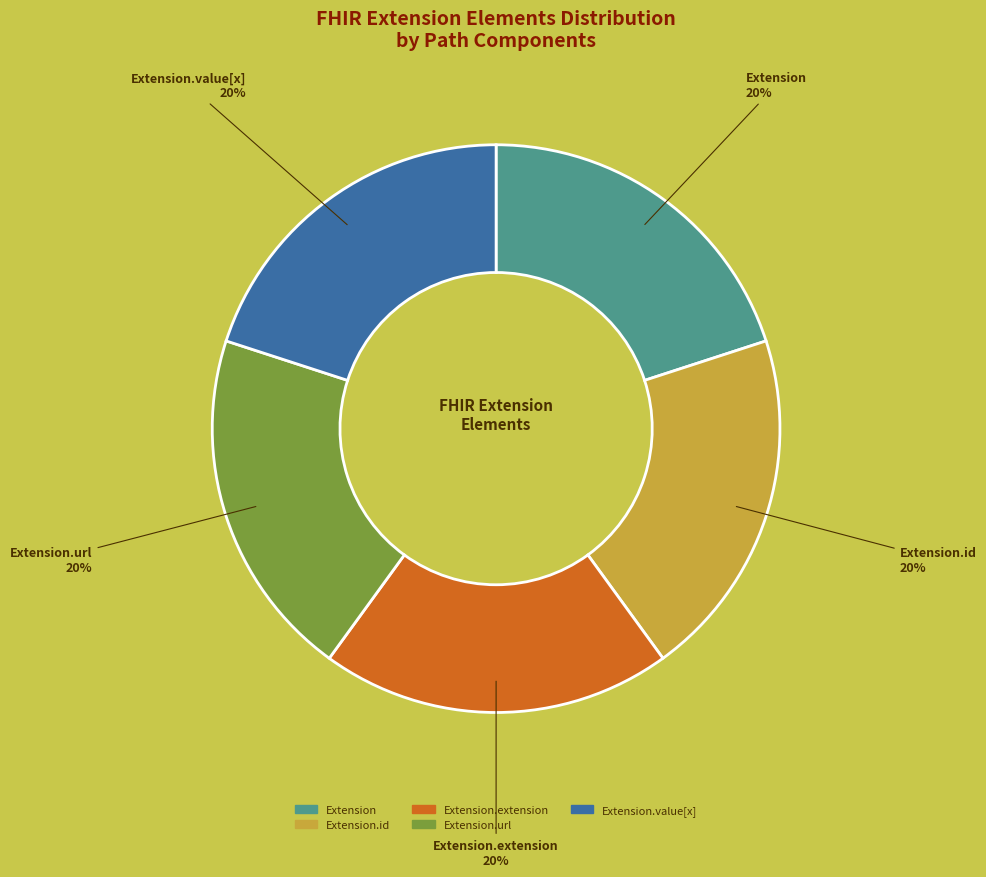

How many slices are in this pie chart?

5